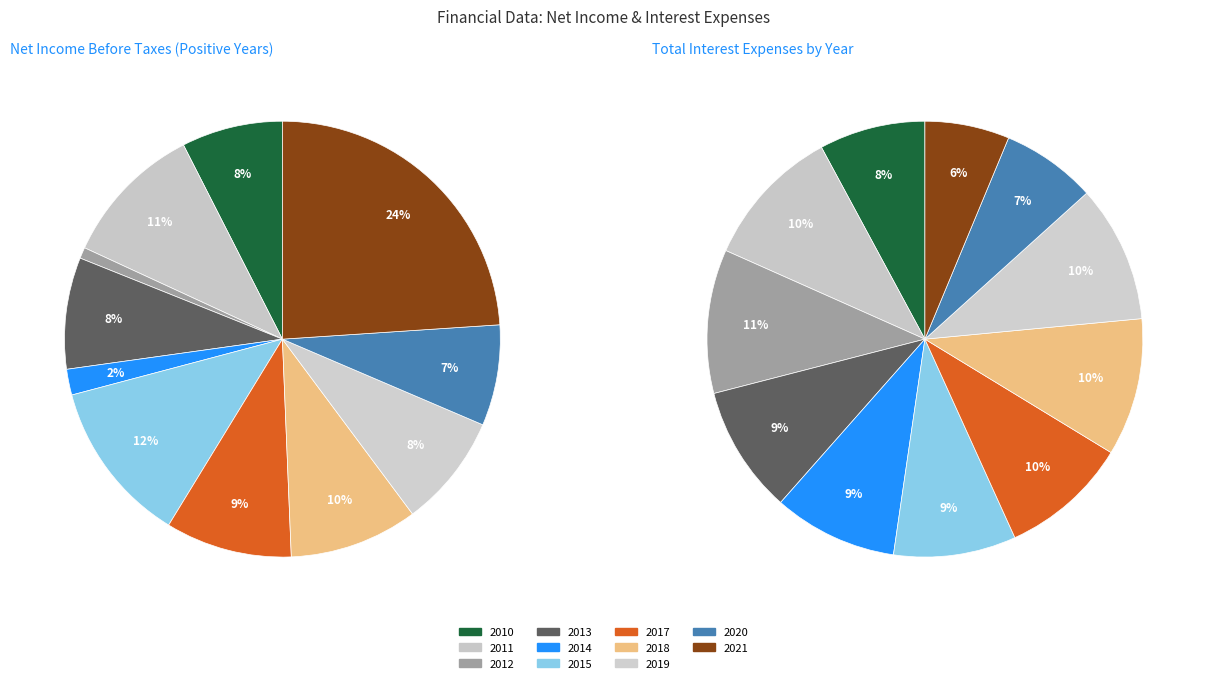

To the nearest percent, what portion does 2019 represent?

8%